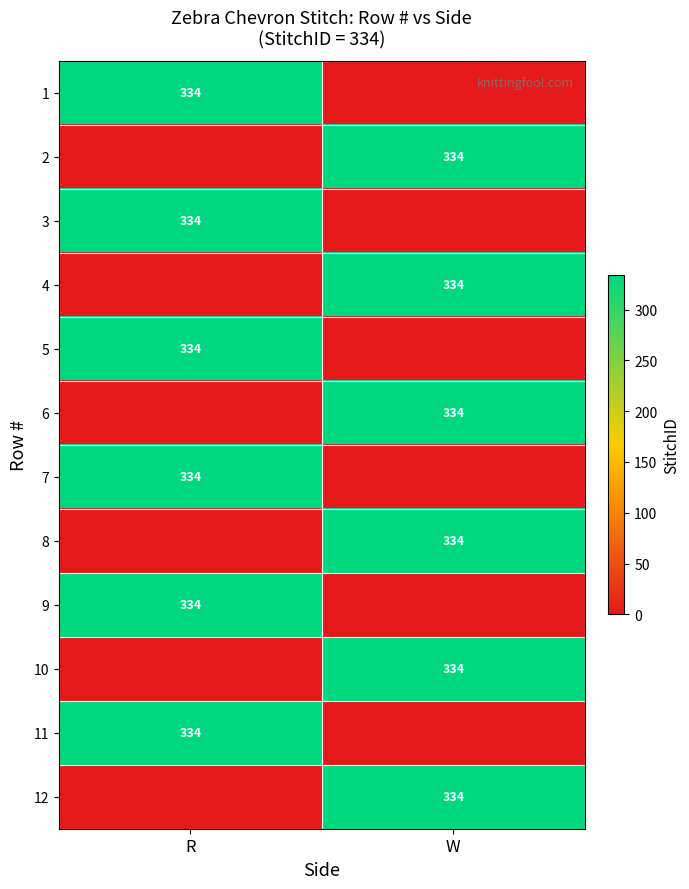

Is it true that 6 equals 334 at W?

True